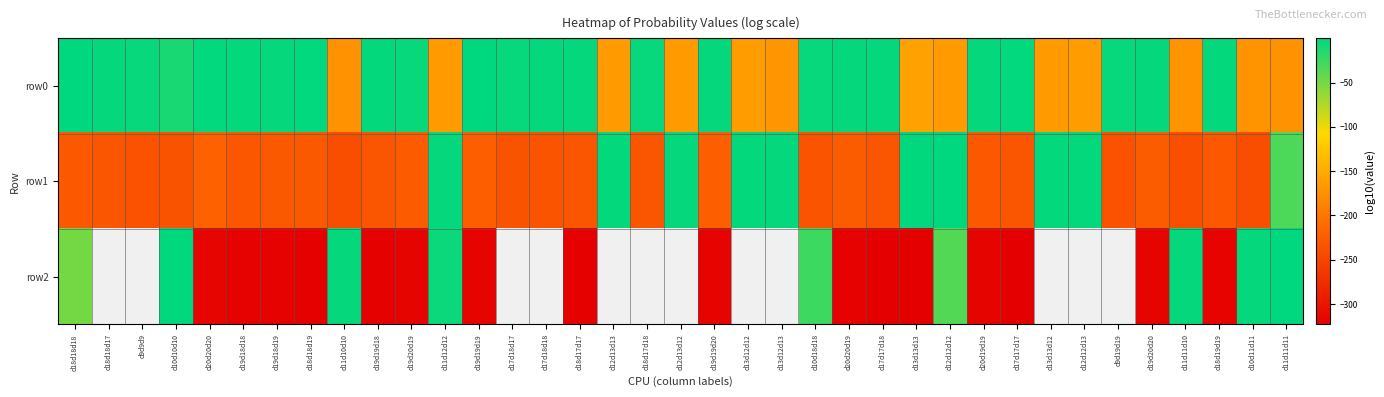

Which category has the lowest value across all series?

d18d18d17